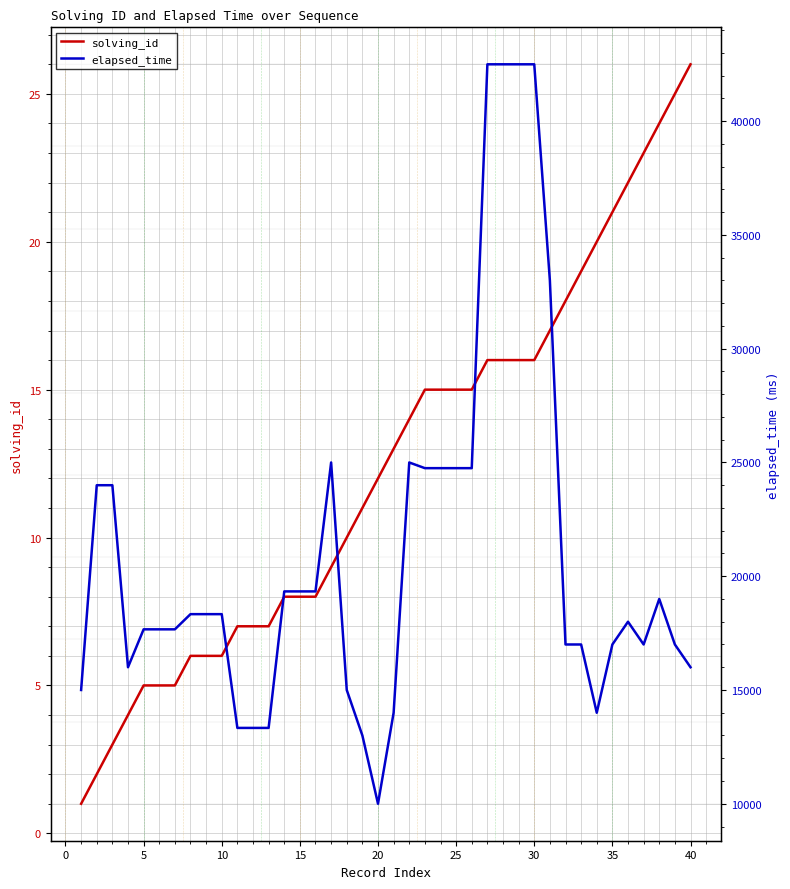

What are all the series names shown in the legend?

solving_id, elapsed_time